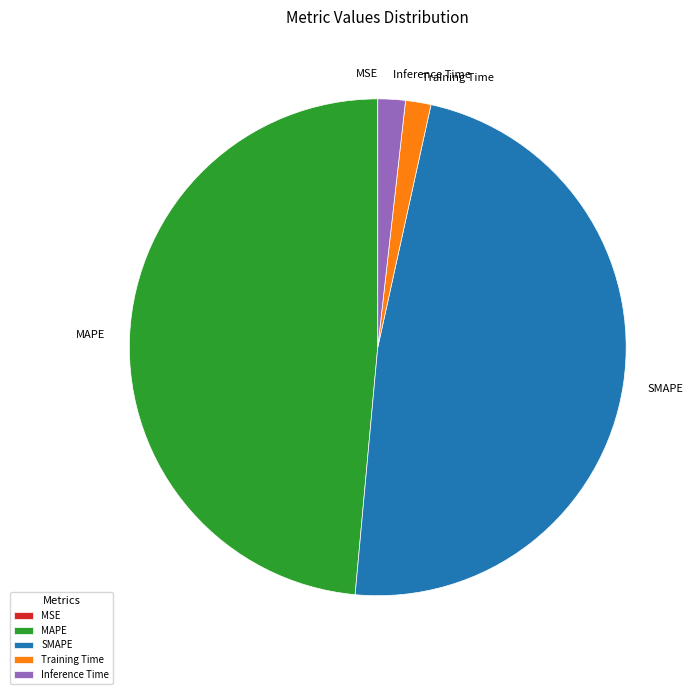

Which slice is the largest?

MAPE